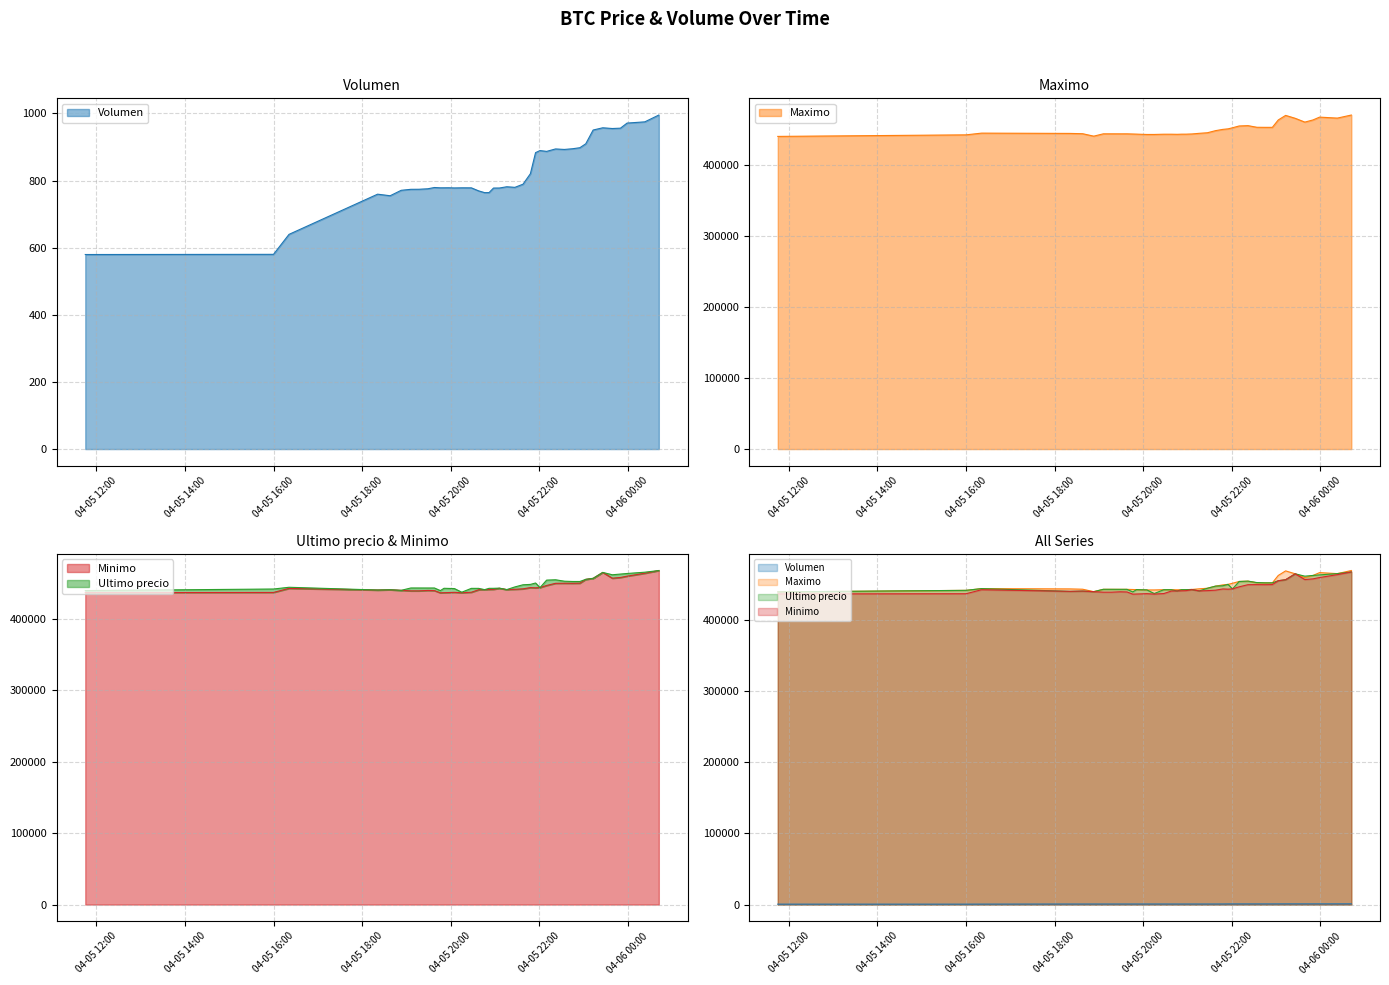

How many intersections are there between Minimo and Ultimo precio?

7